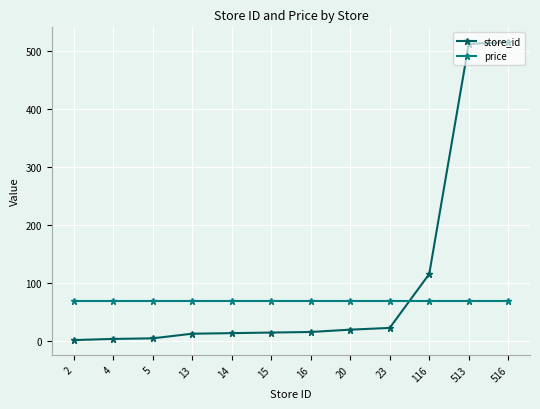

What is the spread (max minus min) of values at 116?

46.1